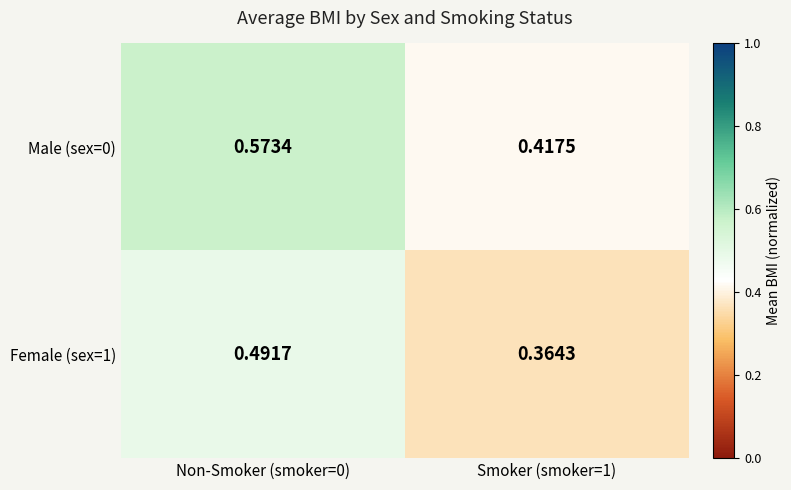

What is the difference between the highest and lowest values at Smoker (smoker=1)?

0.1